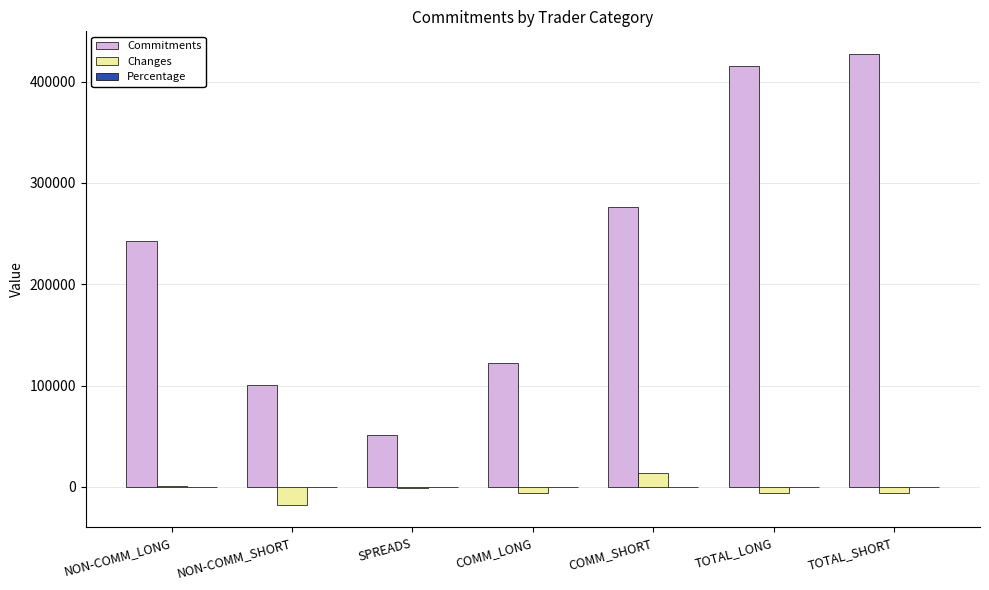

Which category has the highest value across all series?

TOTAL_SHORT